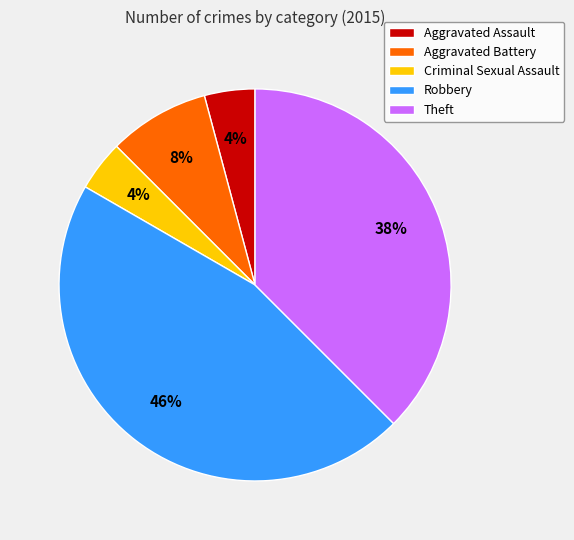

To the nearest percent, what is the combined percentage of Theft and Aggravated Battery?

46%